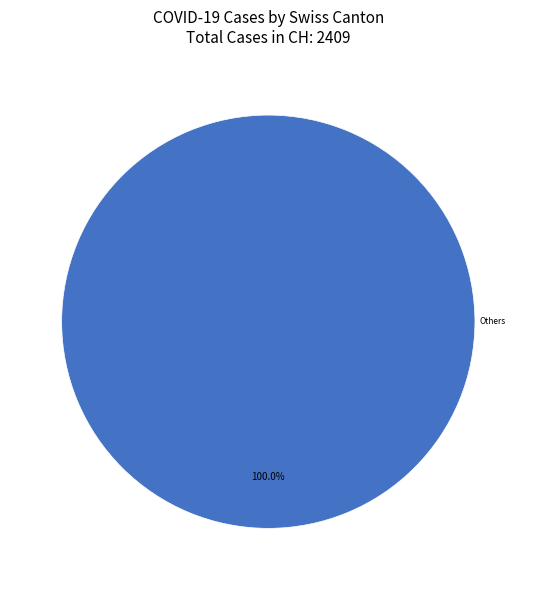

Is there any slice that represents more than half of the pie?

Yes